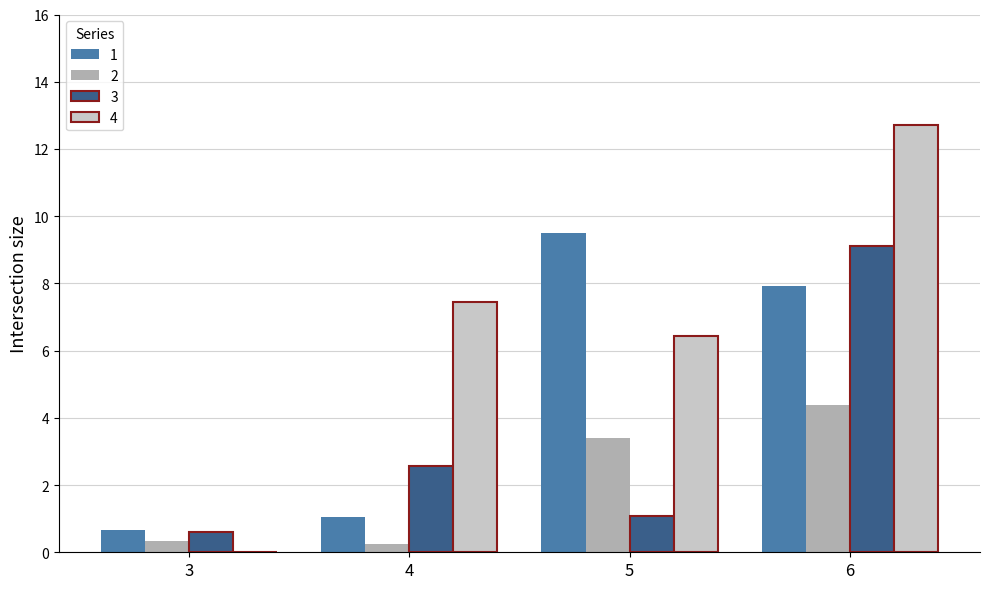

Which series has the largest range (max minus min)?

4